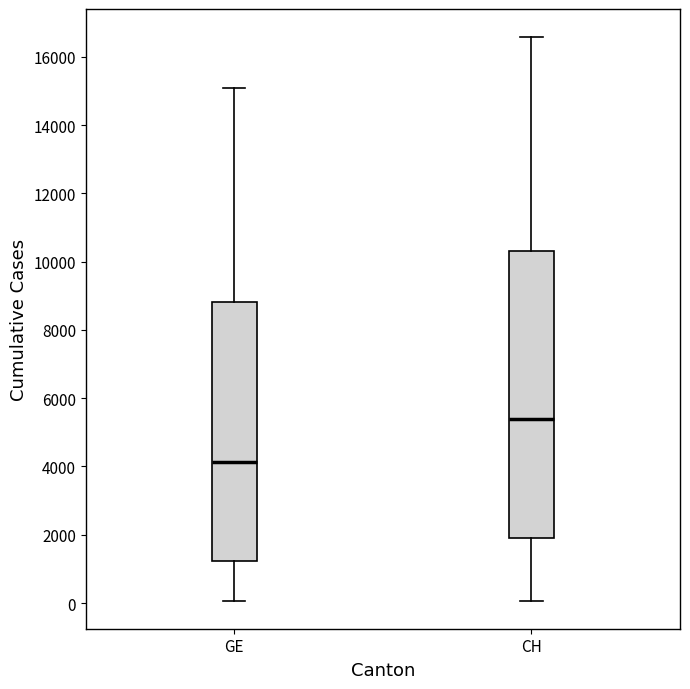

Which box's median line is the lowest?

GE